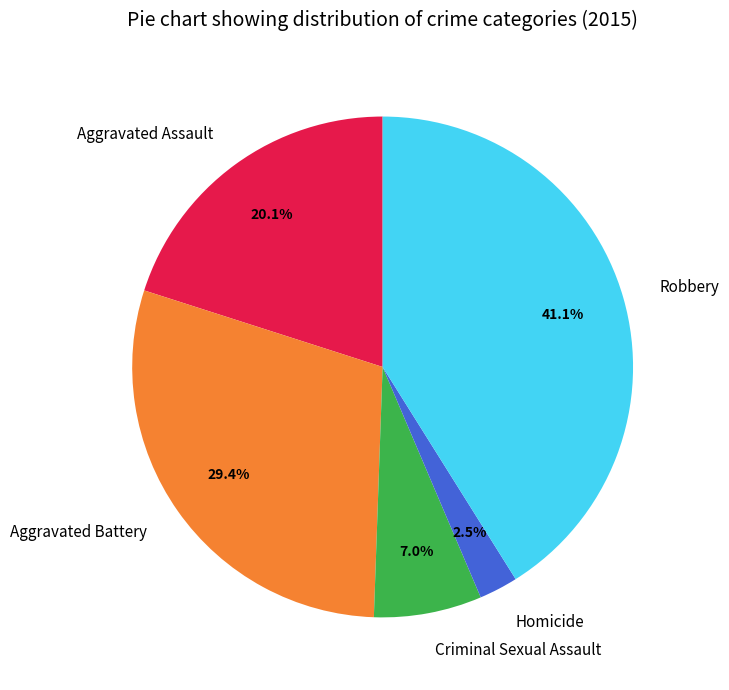

To the nearest percent, what is the average slice percentage?

20%